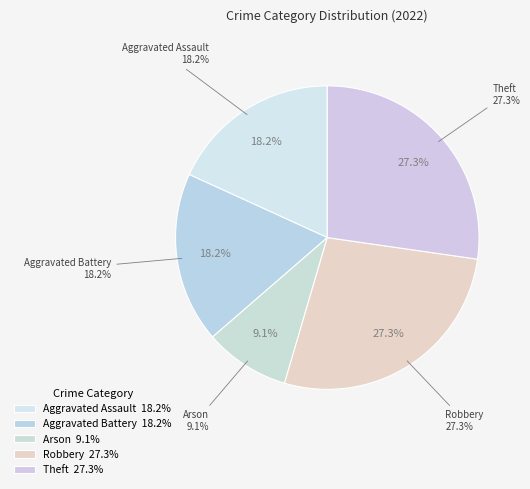

Is Aggravated Assault the majority of the pie?

No